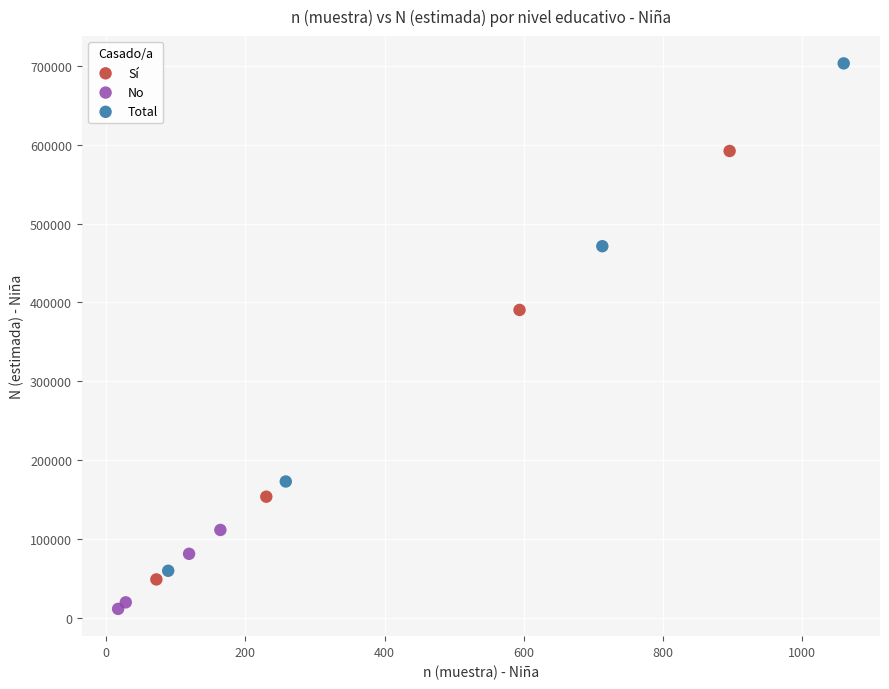

Which series contains the lowest Y value?

No